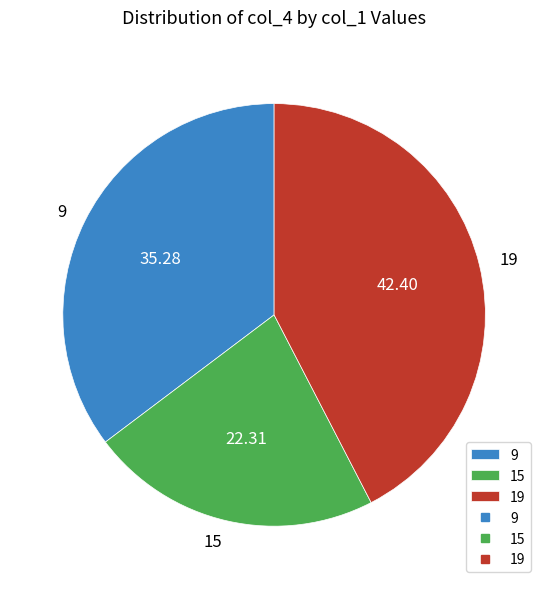

Combined, do 19 and 15 account for over 50%?

Yes